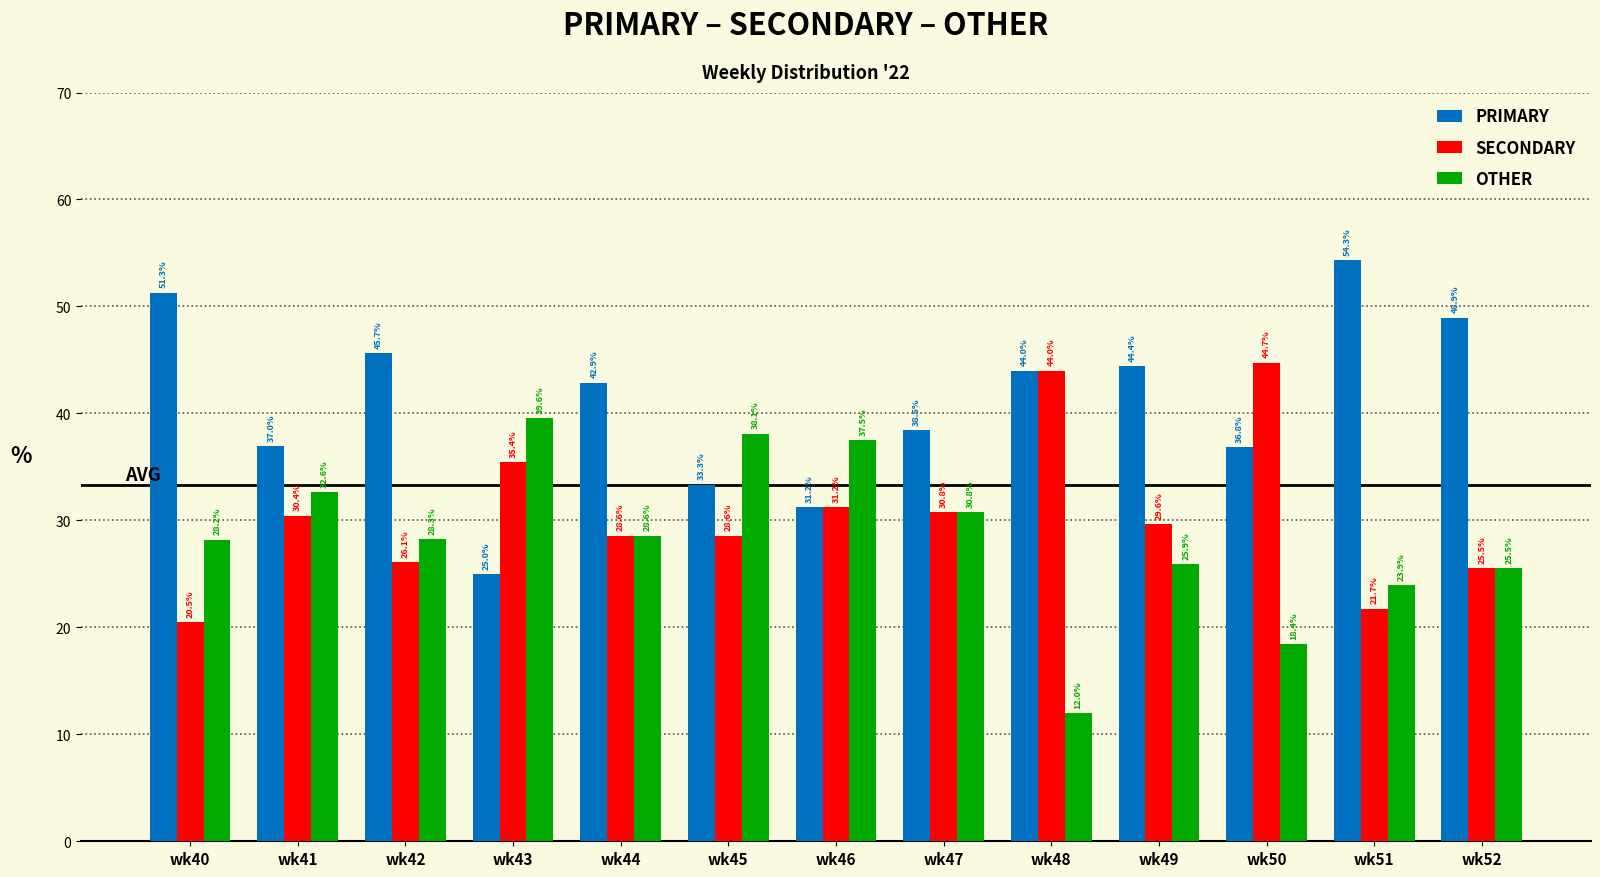

How many data points in SECONDARY are less than 29?

6